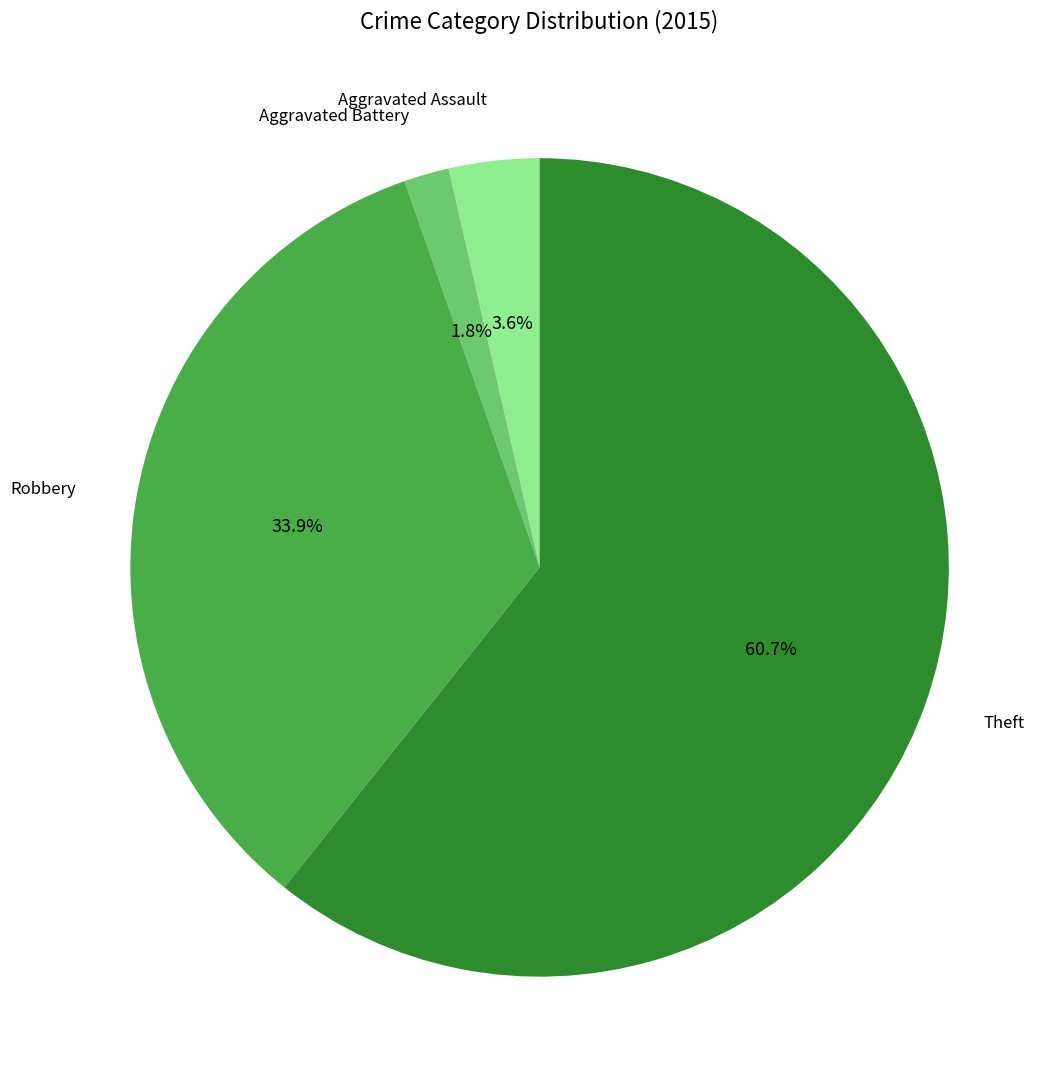

How many slices are in this pie chart?

4